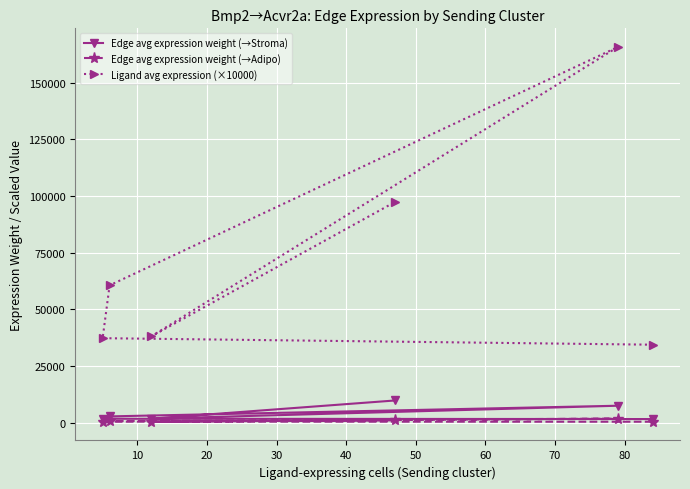

How many lines are shown in the chart?

3